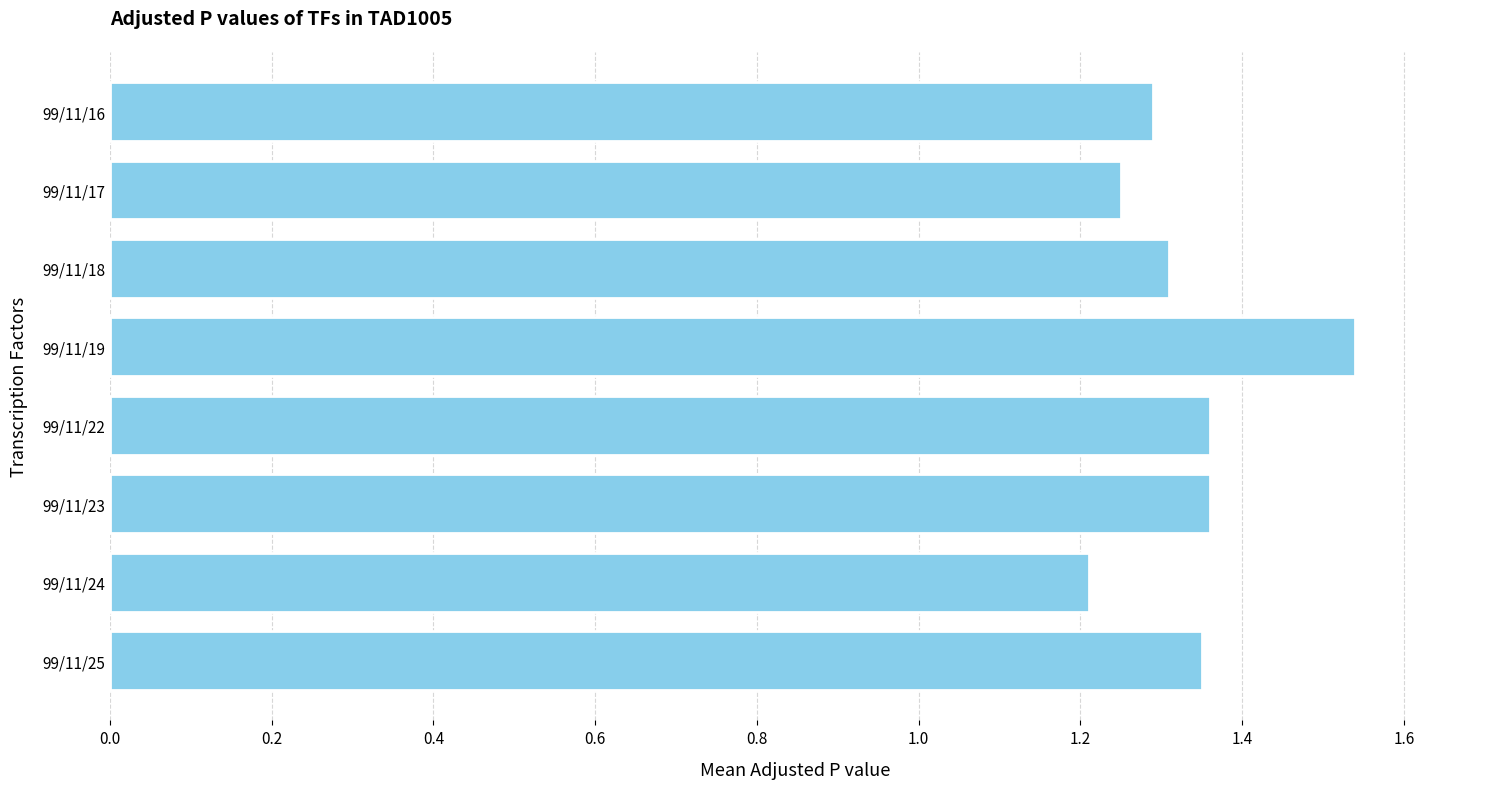

At which category does the chart reach its peak across all series?

99/11/19